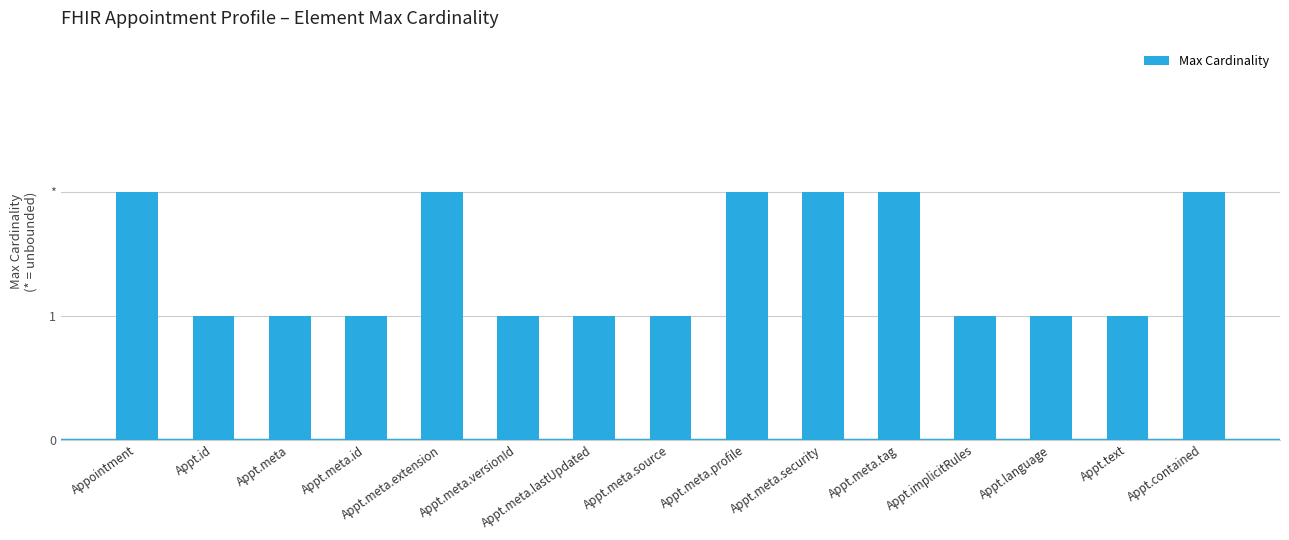

How many values are between 1 and 2?

15